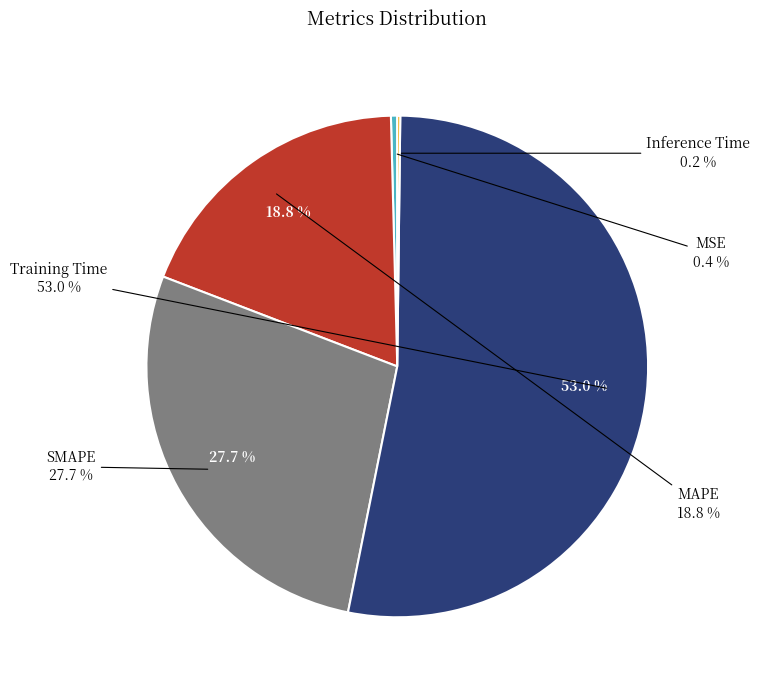

To the nearest percent, what is the difference between the largest and smallest slice percentages?

53%